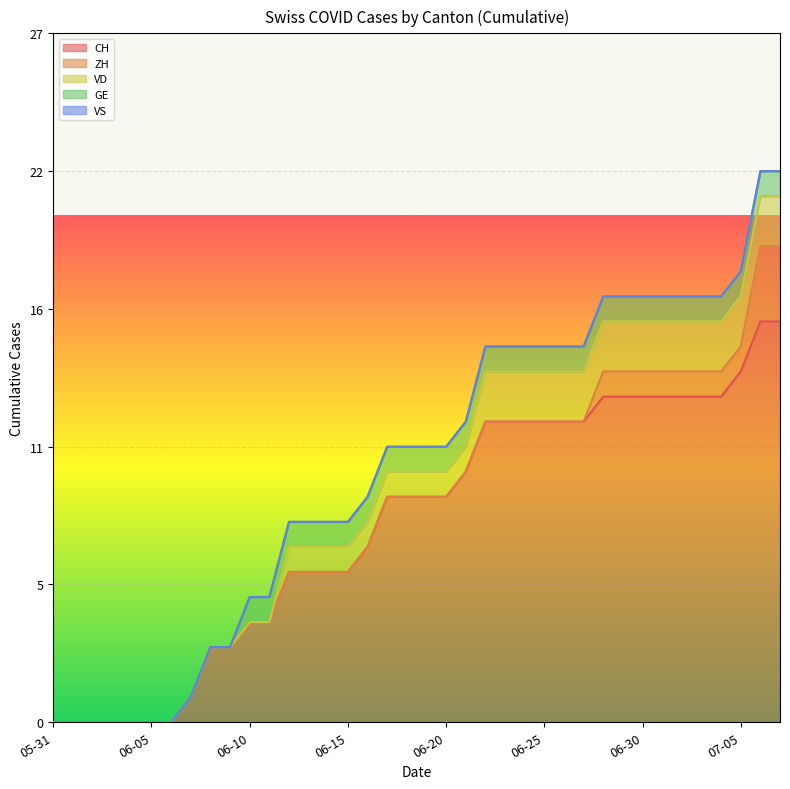

What are all the series names shown in the legend?

CH, ZH, VD, GE, VS